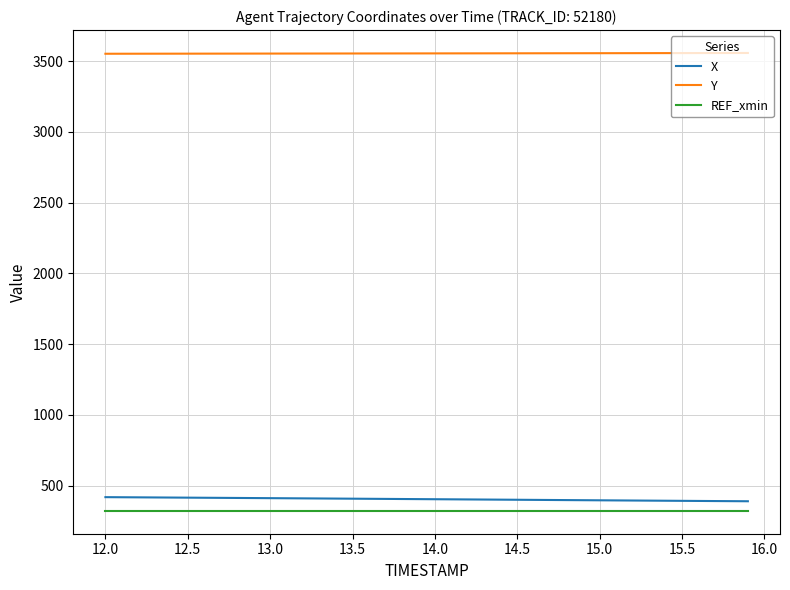

Does the chart have visible grid lines?

Yes